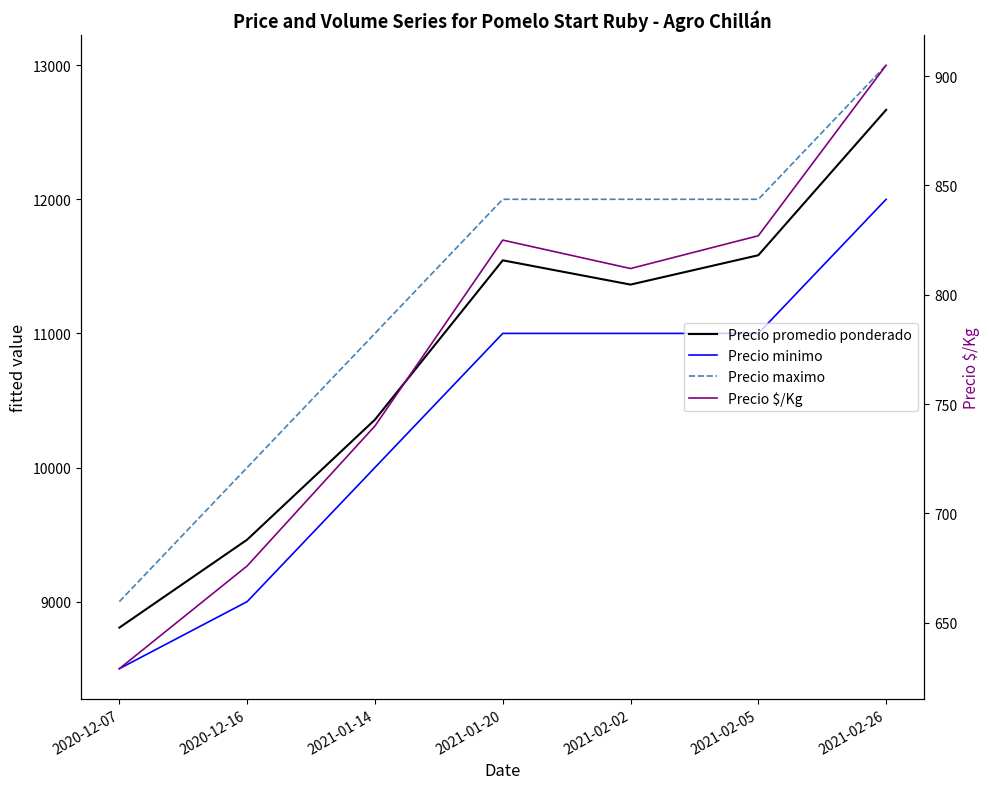

Where is the first local maximum for Precio promedio ponderado?

2021-01-20